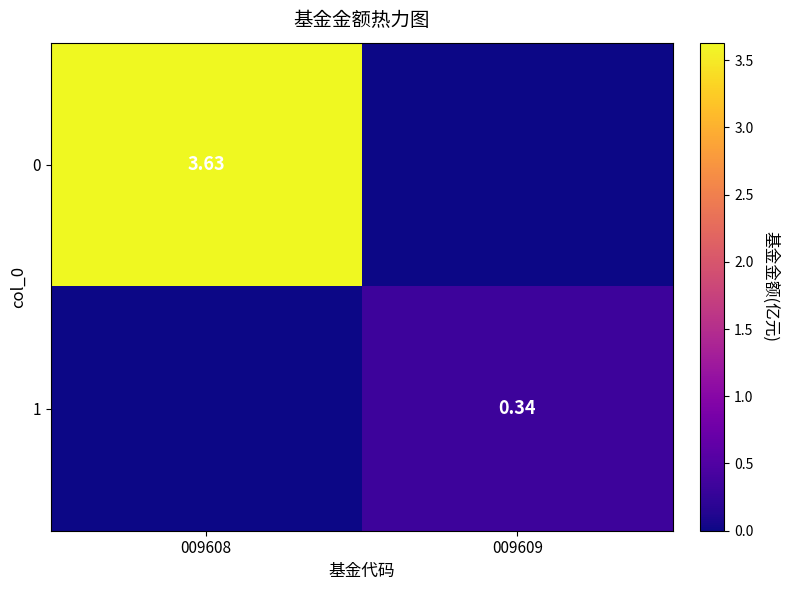

What is the maximum value shown in the chart?

3.6